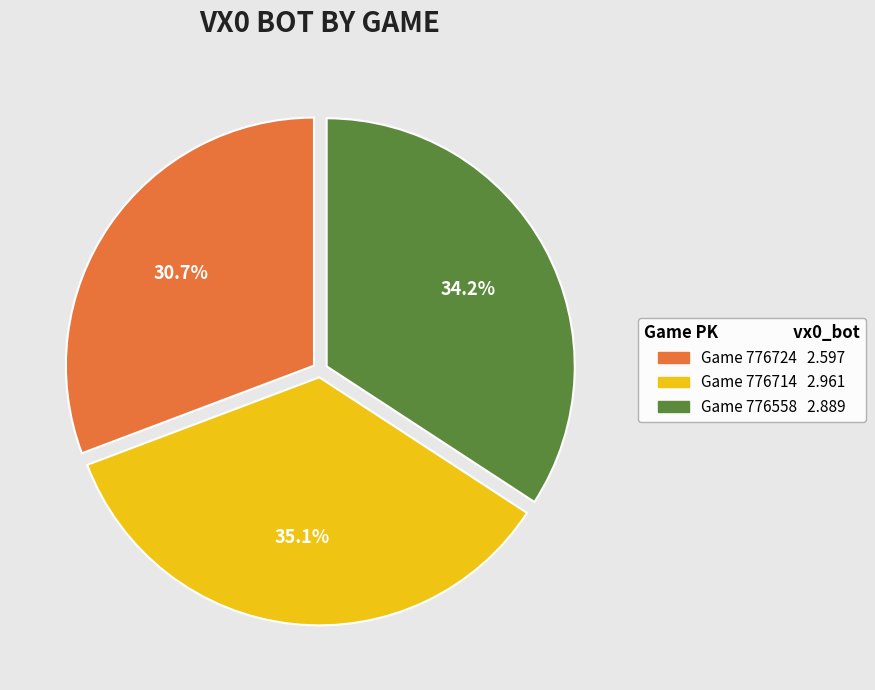

Is there any slice that represents more than half of the pie?

No